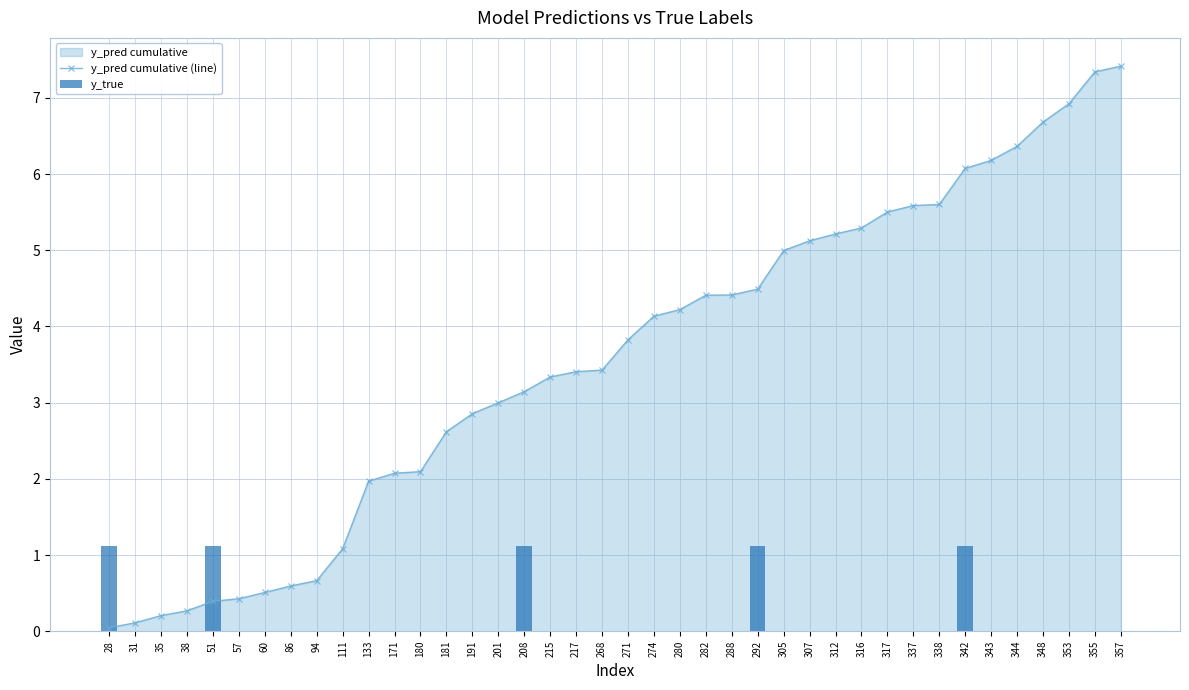

The value of y_true at 86 is -0.5. True or false?

False